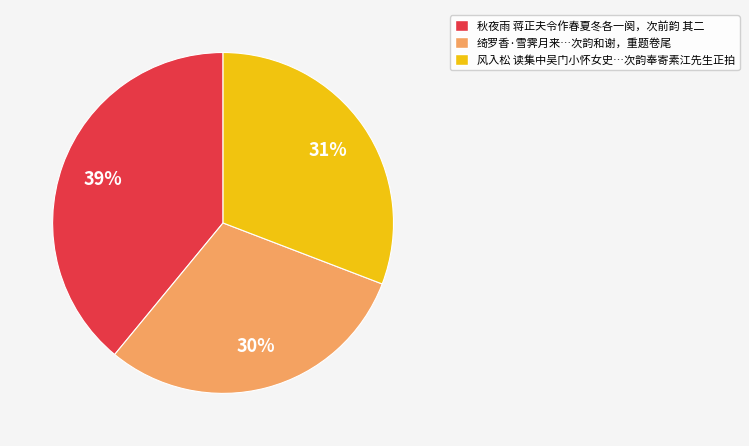

To the nearest percent, what is the average slice percentage?

33%